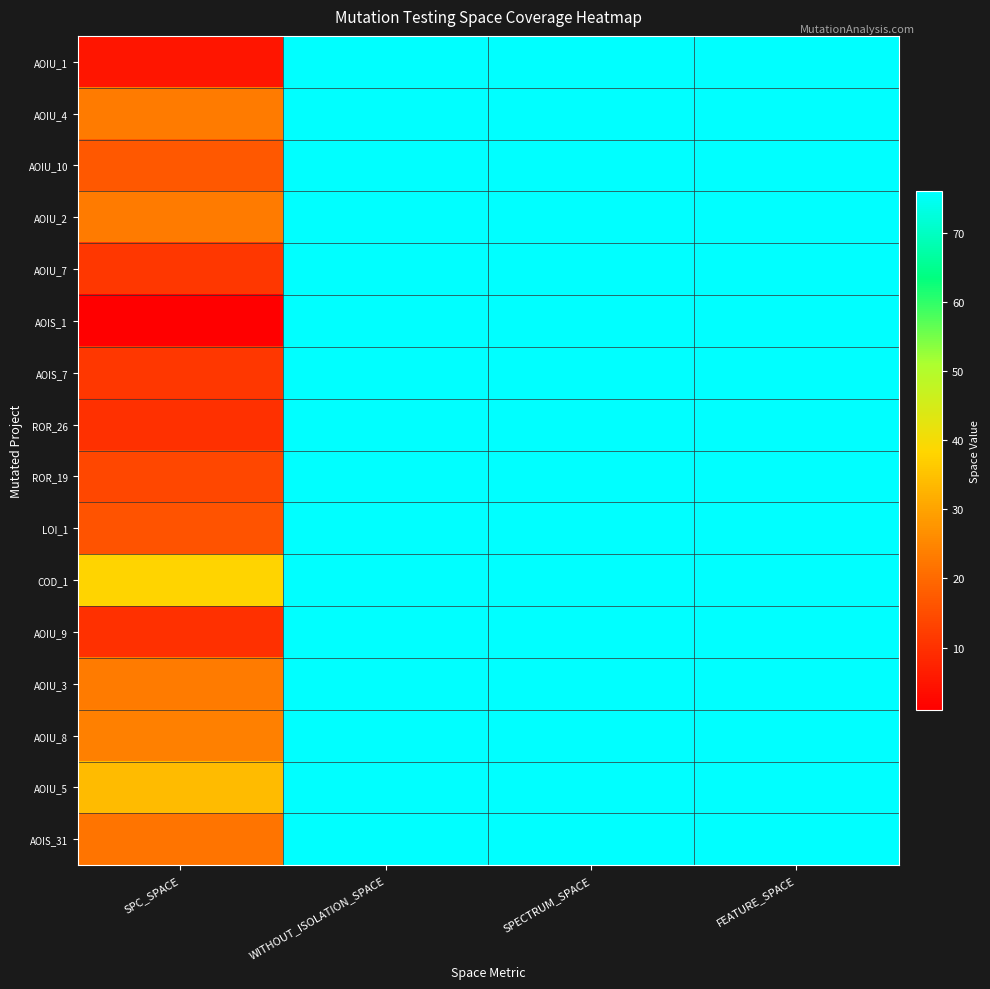

Reading left to right, transcribe all the data shown in this chart.

AOIU_1: SPC_SPACE=5	WITHOUT_ISOLATION_SPACE=76	SPECTRUM_SPACE=76	FEATURE_SPACE=76
AOIU_4: SPC_SPACE=23	WITHOUT_ISOLATION_SPACE=76	SPECTRUM_SPACE=76	FEATURE_SPACE=76
AOIU_10: SPC_SPACE=17	WITHOUT_ISOLATION_SPACE=76	SPECTRUM_SPACE=76	FEATURE_SPACE=76
AOIU_2: SPC_SPACE=23	WITHOUT_ISOLATION_SPACE=76	SPECTRUM_SPACE=76	FEATURE_SPACE=76
AOIU_7: SPC_SPACE=11	WITHOUT_ISOLATION_SPACE=76	SPECTRUM_SPACE=76	FEATURE_SPACE=76
AOIS_1: SPC_SPACE=1	WITHOUT_ISOLATION_SPACE=76	SPECTRUM_SPACE=76	FEATURE_SPACE=76
AOIS_7: SPC_SPACE=11	WITHOUT_ISOLATION_SPACE=76	SPECTRUM_SPACE=76	FEATURE_SPACE=76
ROR_26: SPC_SPACE=10	WITHOUT_ISOLATION_SPACE=76	SPECTRUM_SPACE=76	FEATURE_SPACE=76
ROR_19: SPC_SPACE=14	WITHOUT_ISOLATION_SPACE=76	SPECTRUM_SPACE=76	FEATURE_SPACE=76
LOI_1: SPC_SPACE=16	WITHOUT_ISOLATION_SPACE=76	SPECTRUM_SPACE=76	FEATURE_SPACE=76
COD_1: SPC_SPACE=38	WITHOUT_ISOLATION_SPACE=76	SPECTRUM_SPACE=76	FEATURE_SPACE=76
AOIU_9: SPC_SPACE=10	WITHOUT_ISOLATION_SPACE=76	SPECTRUM_SPACE=76	FEATURE_SPACE=76
AOIU_3: SPC_SPACE=23	WITHOUT_ISOLATION_SPACE=76	SPECTRUM_SPACE=76	FEATURE_SPACE=76
AOIU_8: SPC_SPACE=24	WITHOUT_ISOLATION_SPACE=76	SPECTRUM_SPACE=76	FEATURE_SPACE=76
AOIU_5: SPC_SPACE=34	WITHOUT_ISOLATION_SPACE=76	SPECTRUM_SPACE=76	FEATURE_SPACE=76
AOIS_31: SPC_SPACE=22	WITHOUT_ISOLATION_SPACE=76	SPECTRUM_SPACE=76	FEATURE_SPACE=76